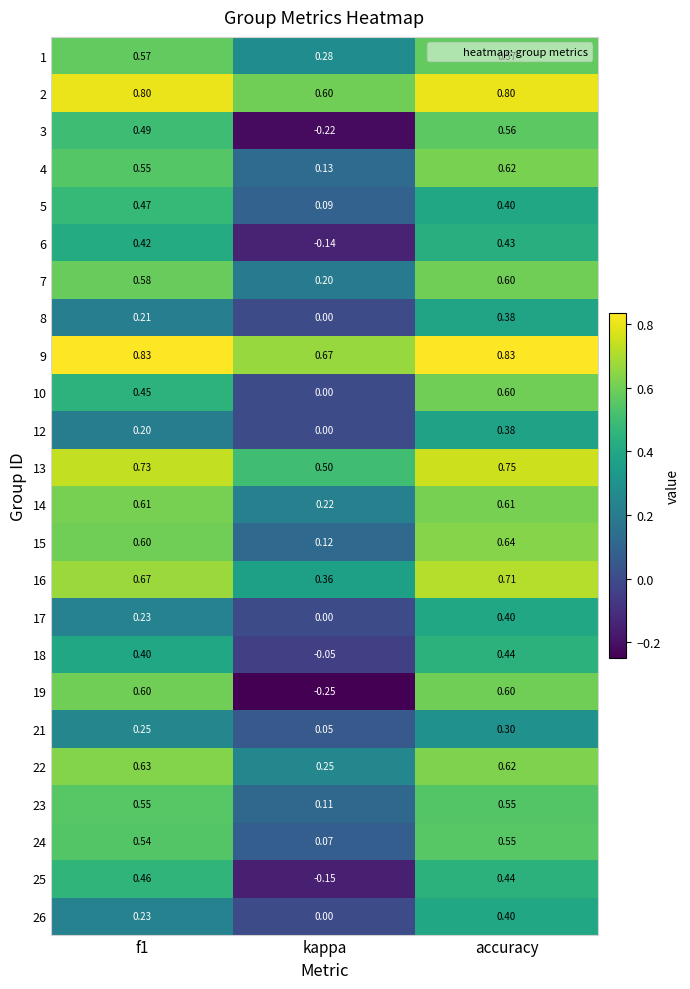

Which category has the lowest value in the 8 series?

kappa